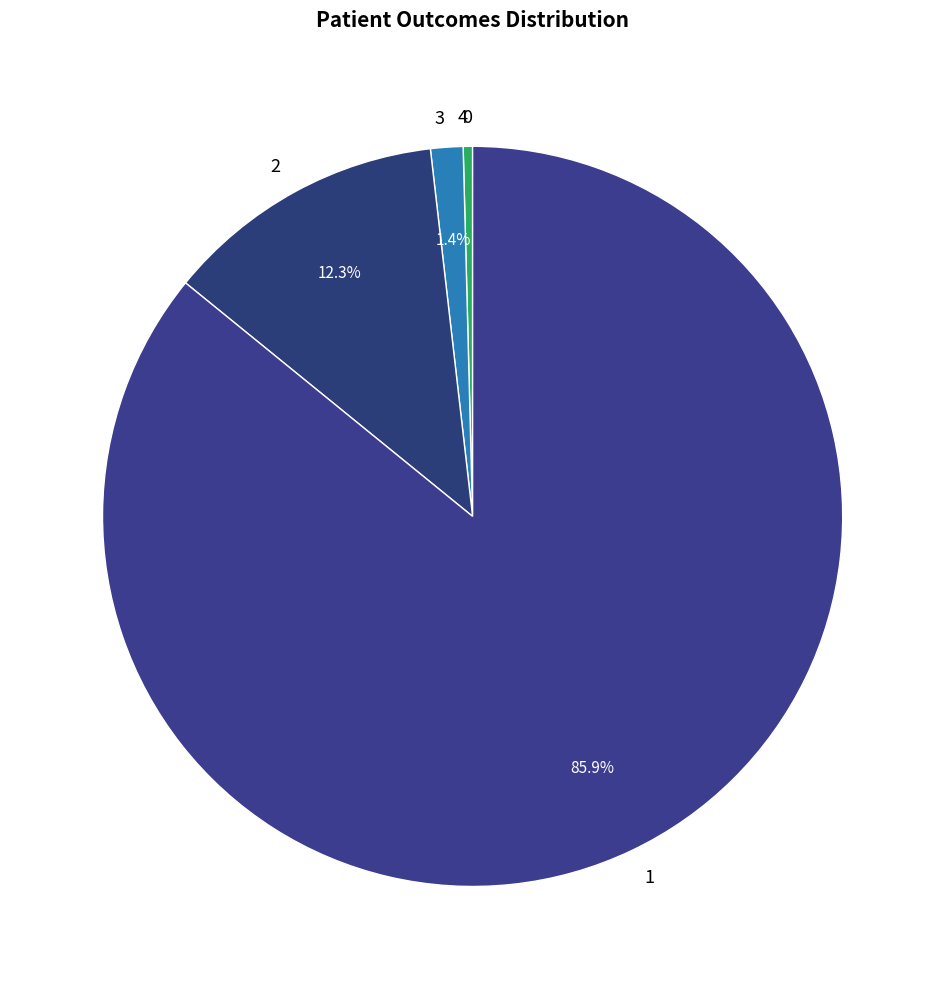

What portion of the pie excludes 3?

98.6%